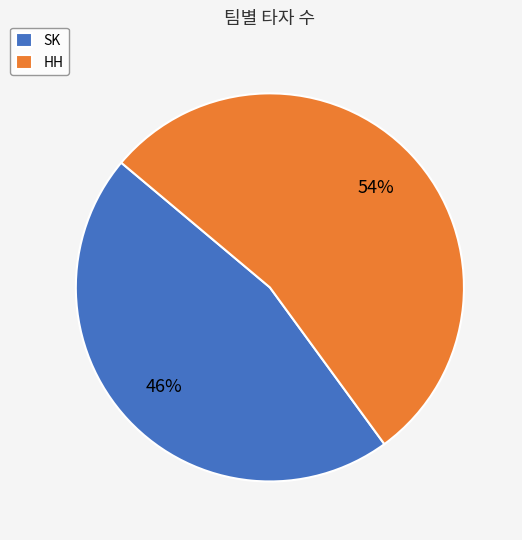

Is there any slice that represents more than half of the pie?

Yes